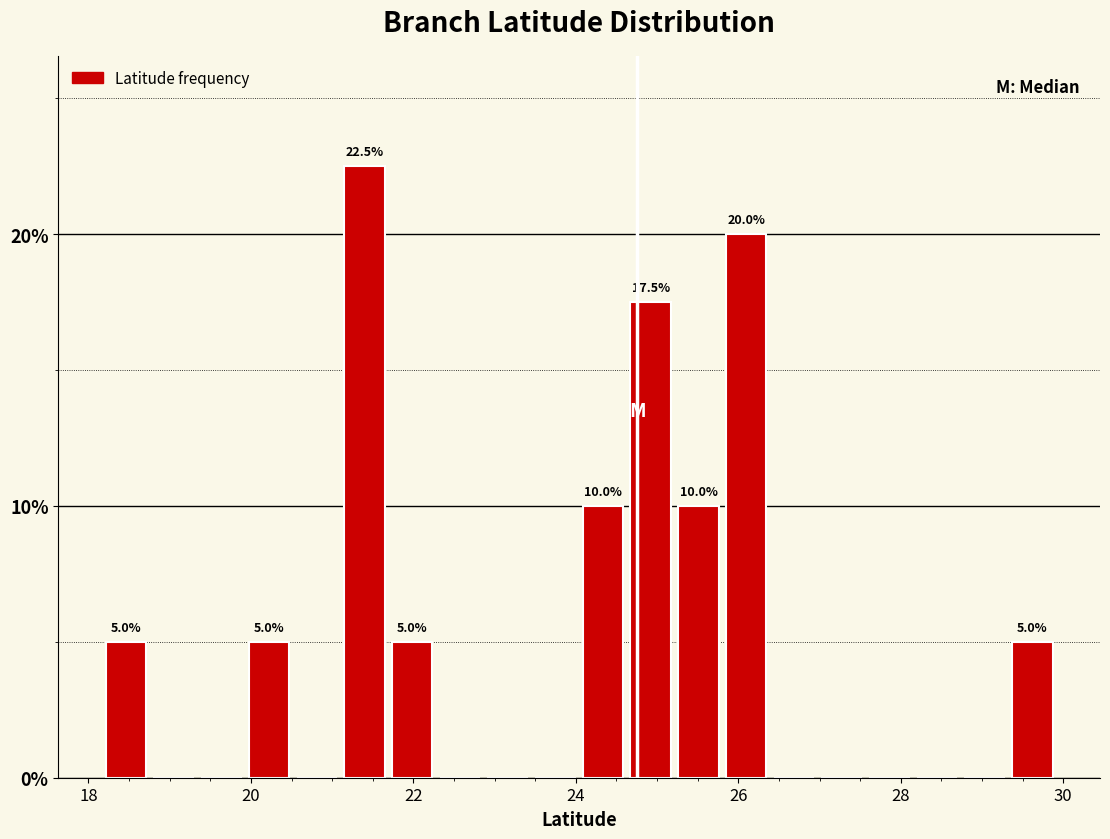

Read against the x-axis, roughly where is the centre of the tallest bar?

21.4